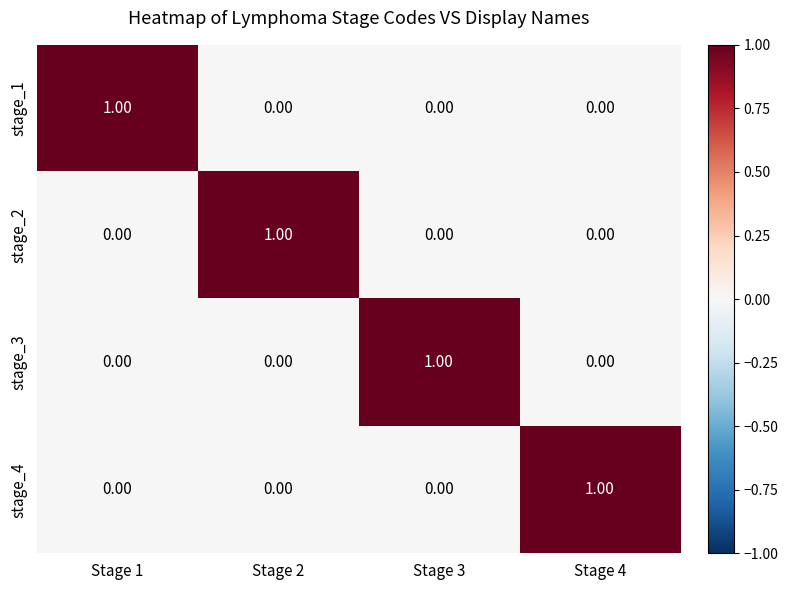

What is the spread (max minus min) of values at Stage 3?

1